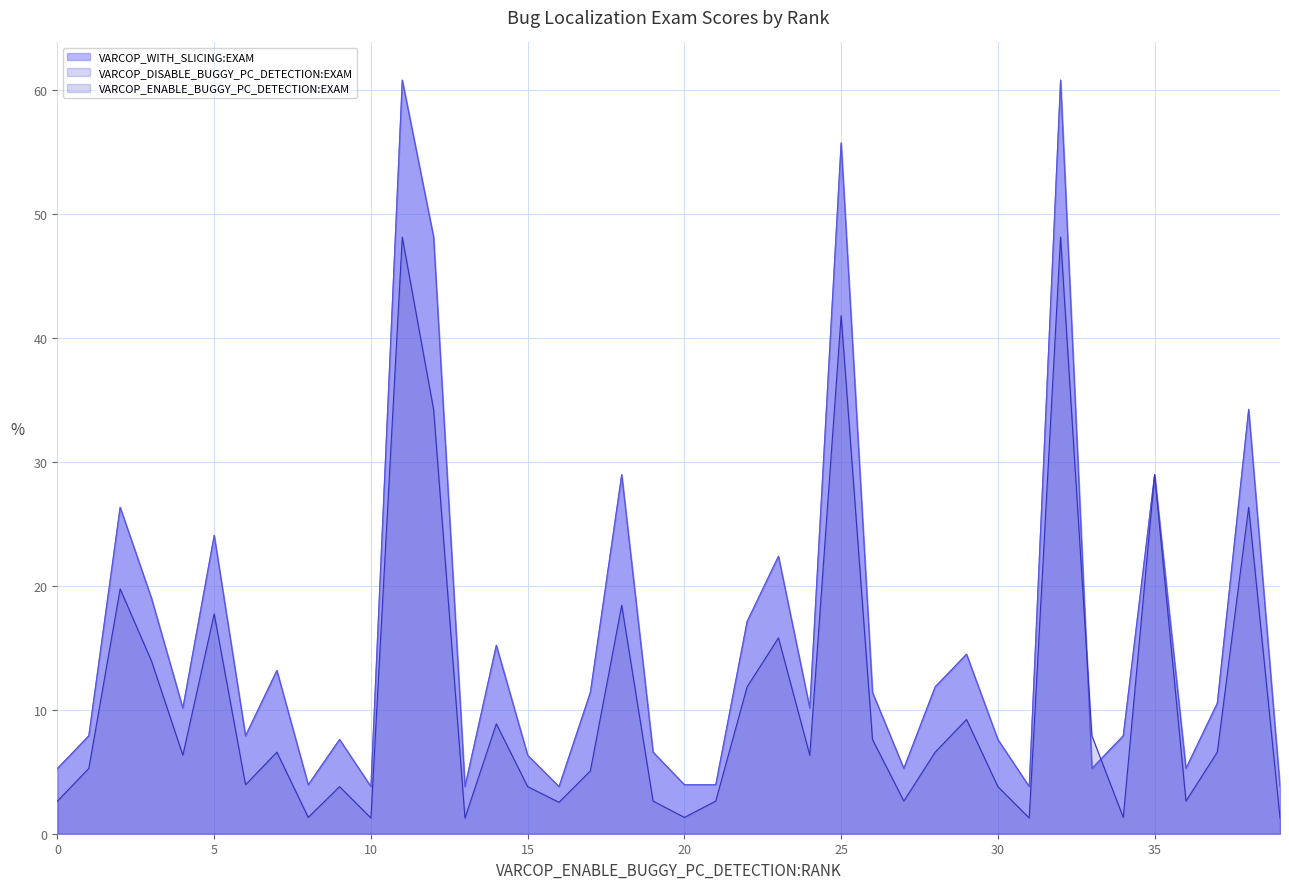

The value of VARCOP_DISABLE_BUGGY_PC_DETECTION:EXAM at 33 is 5.3. True or false?

True